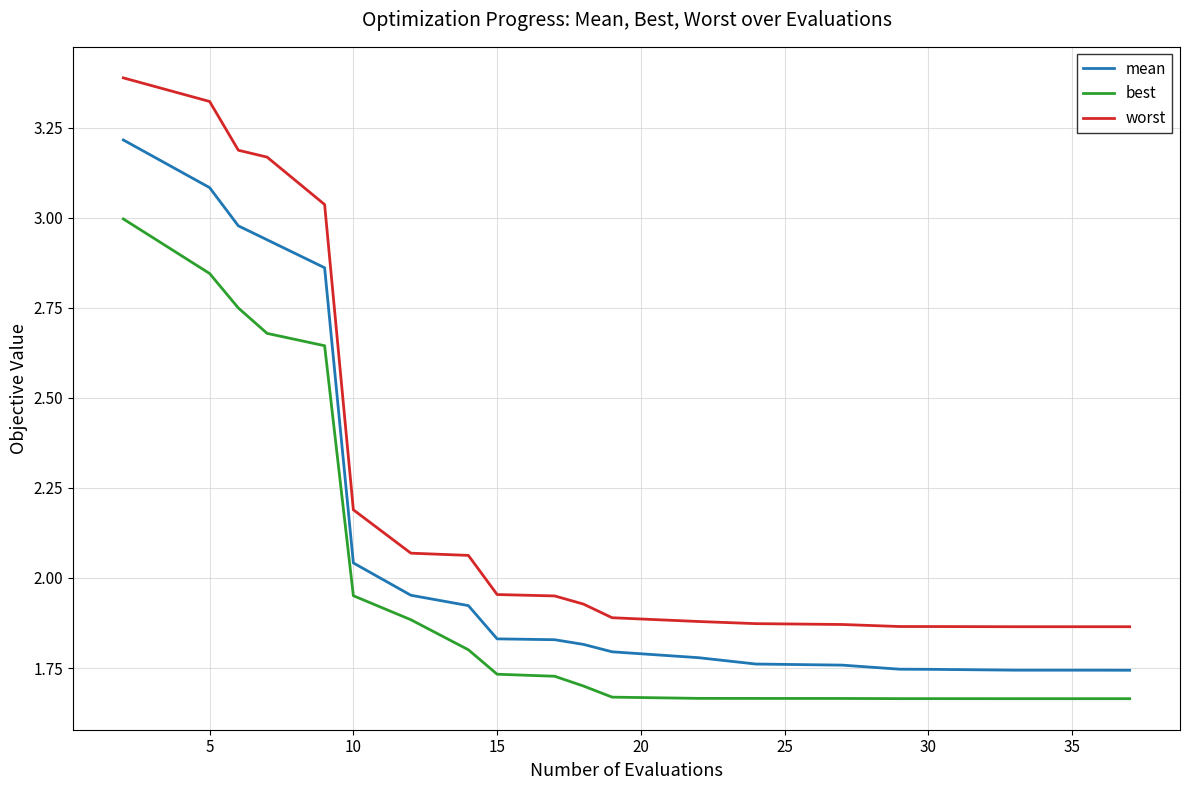

How many categories are shown in the chart?

20